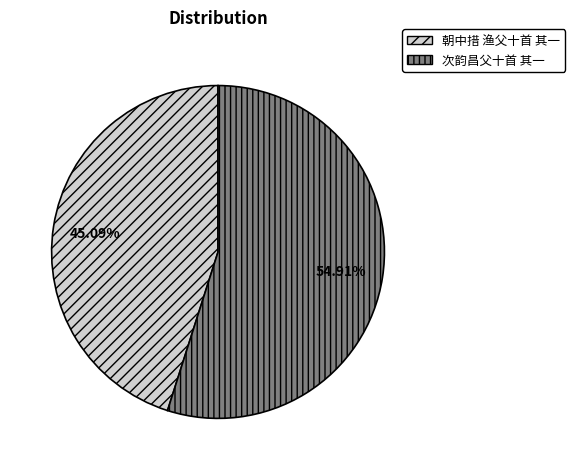

What portion of the pie excludes 次韵昌父十首 其一?

45.1%